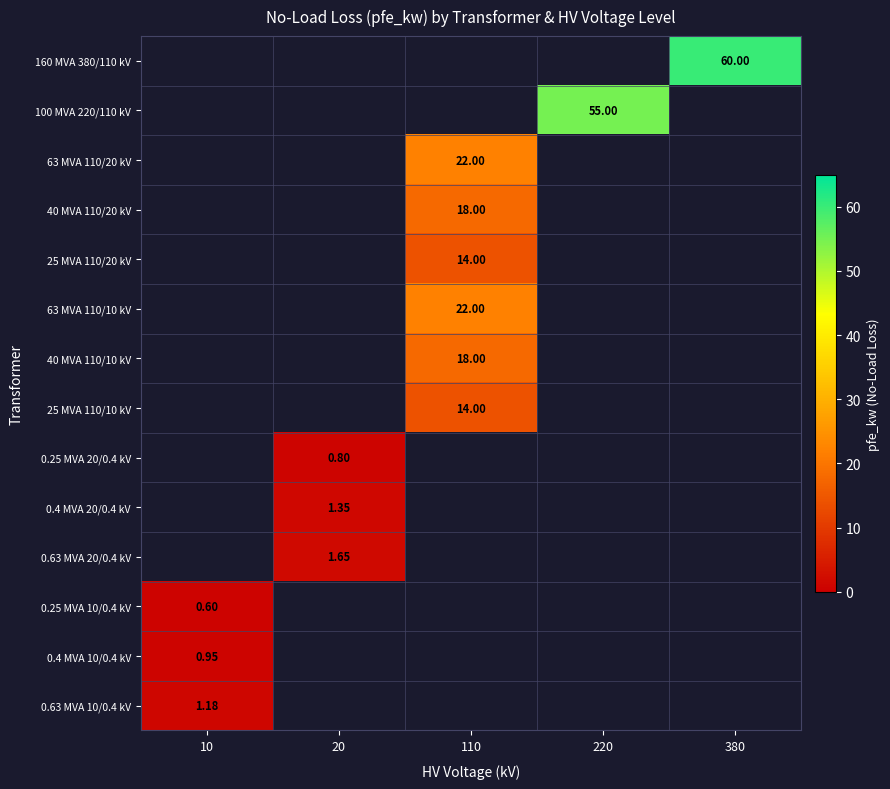

List the labels in order of 0.4 MVA 10/0.4 kV value, smallest first.

10, 20, 110, 220, 380